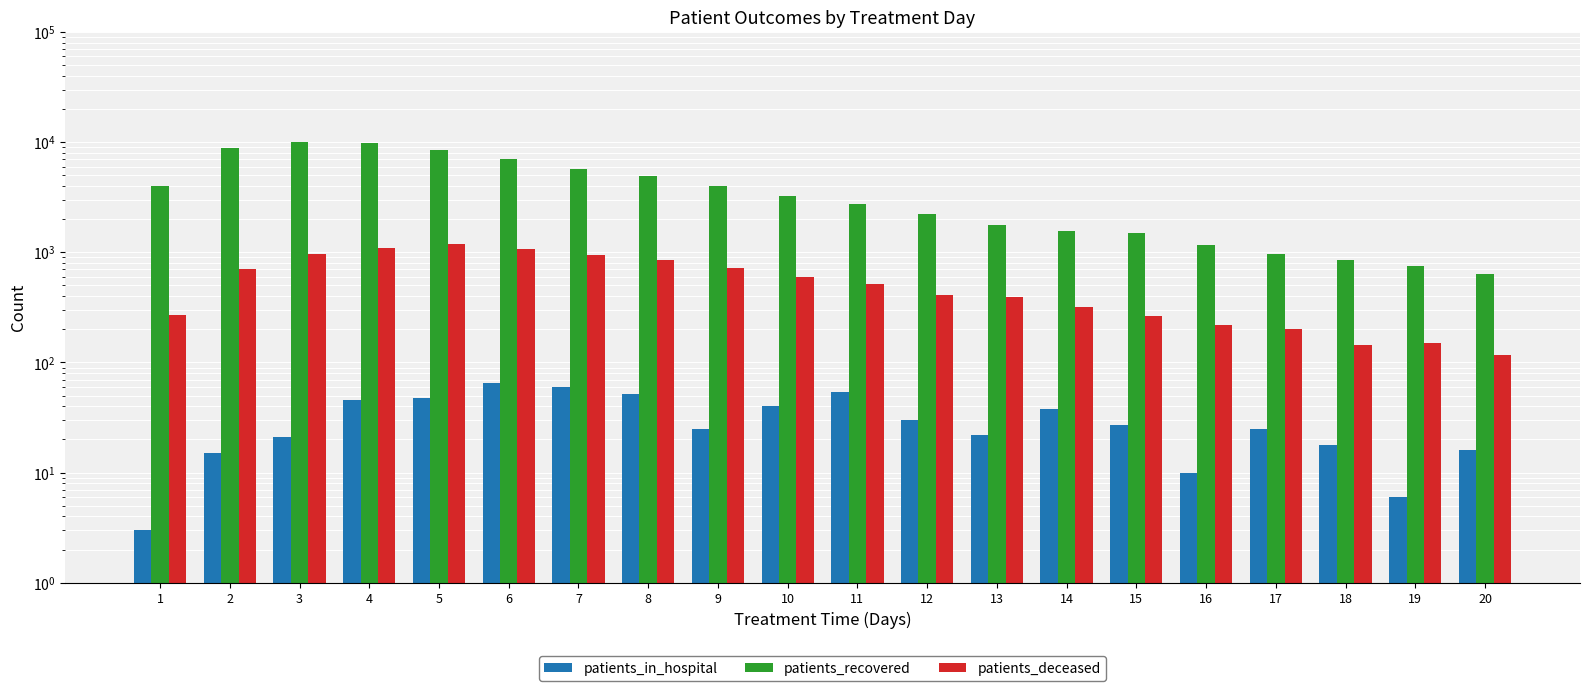

Reading right to left, what are all the values shown in this chart?

patients_in_hospital: 16	6	18	25	10	27	38	22	30	54	40	25	52	60	65	48	46	21	15	3
patients_recovered: 631	751	857	963	1168	1485	1561	1759	2243	2758	3224	3983	4968	5695	7054	8547	9784	10110	8825	3963
patients_deceased: 116	151	143	201	221	263	321	394	411	518	596	713	843	935	1081	1199	1091	955	699	267